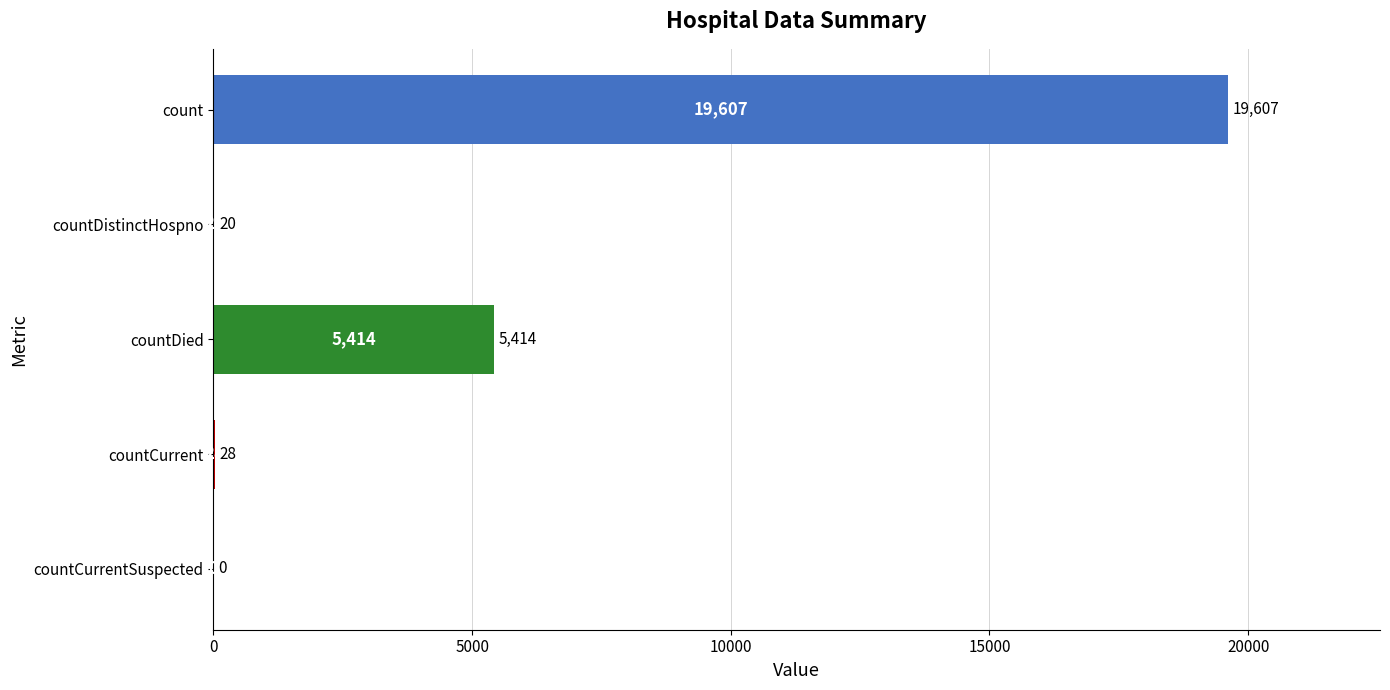

Are the bars horizontal?

Yes